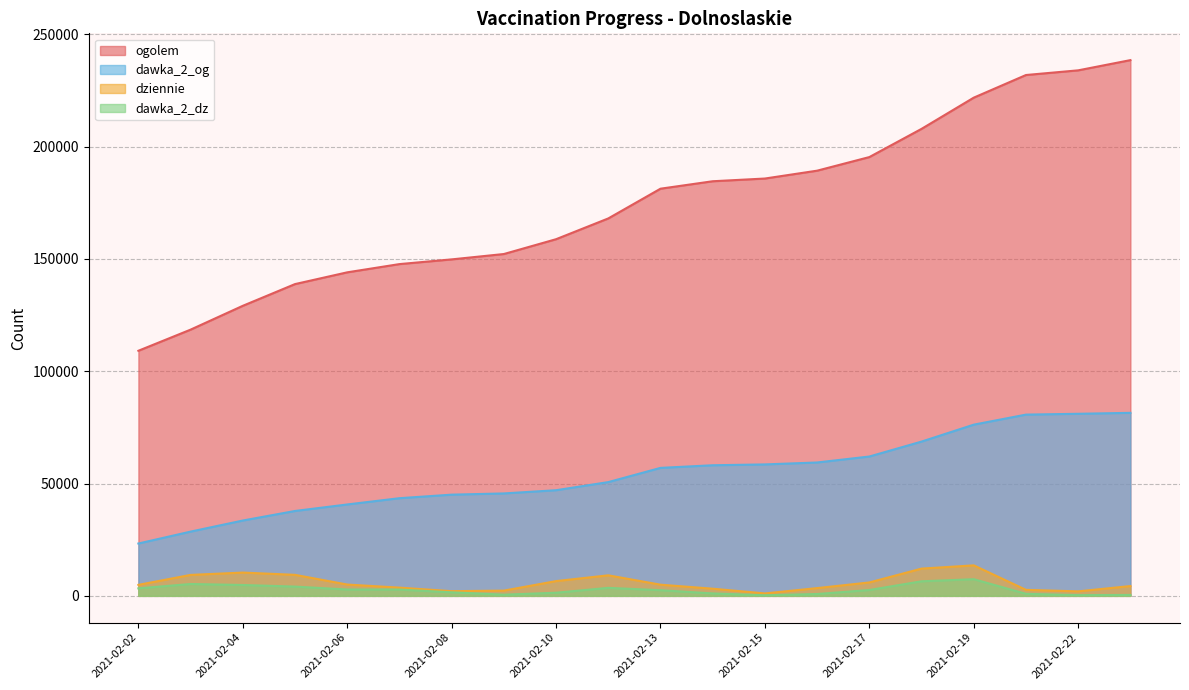

True or false: ogolem has more than 1 interior local peaks.

False